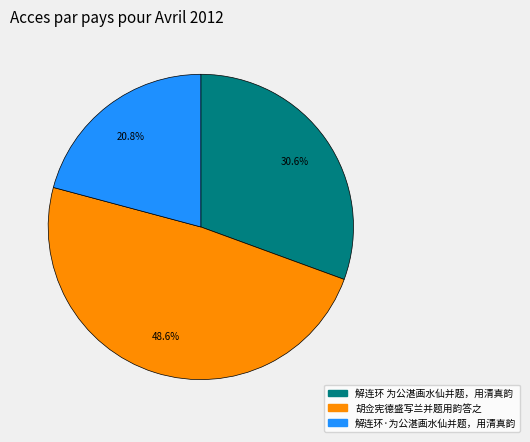

What is the ratio of the value at 胡佥宪德盛写兰并题用韵答之 to the value at 解连环·为公湛画水仙并题，用清真韵?

2.3